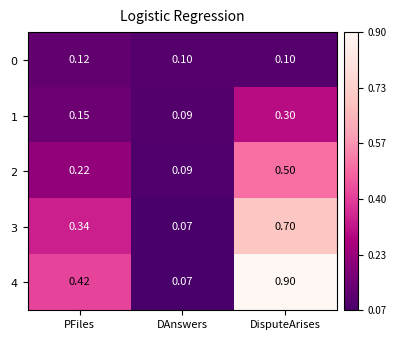

Rank the series at PFiles from highest to lowest value.

$\it{4}$, $\it{3}$, $\it{2}$, $\it{1}$, $\it{0}$